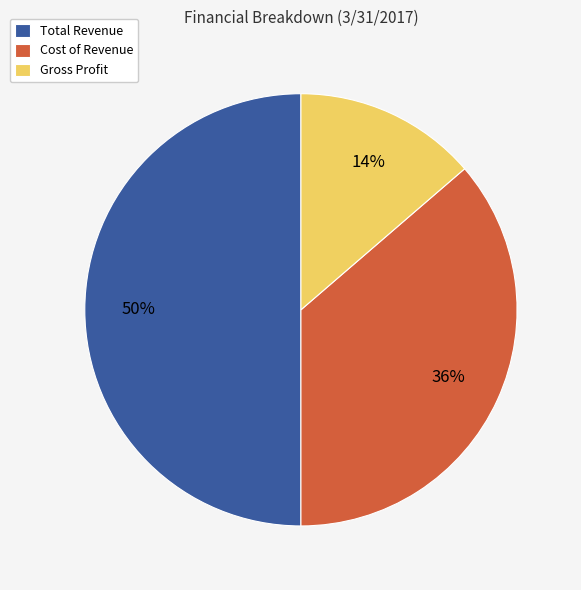

The Total Revenue slice represents 50% of the pie. True or false?

True